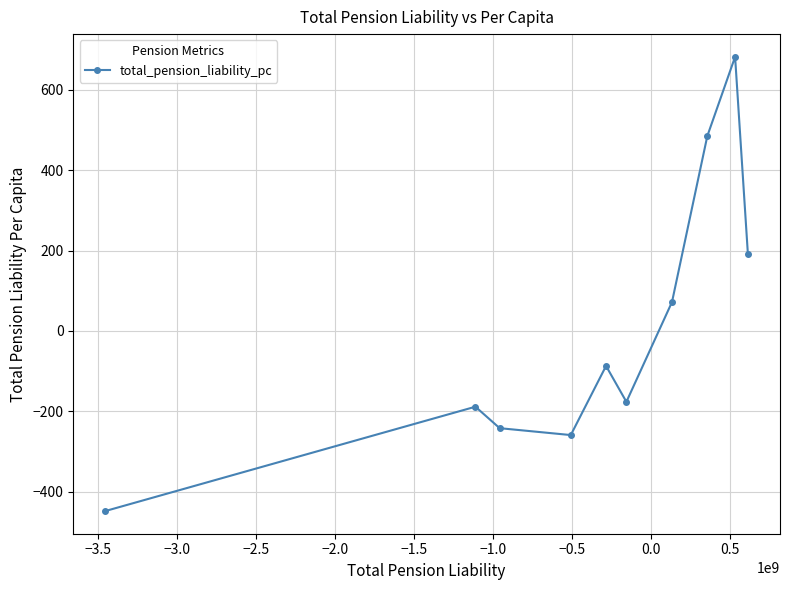

How many positive values are there?

4